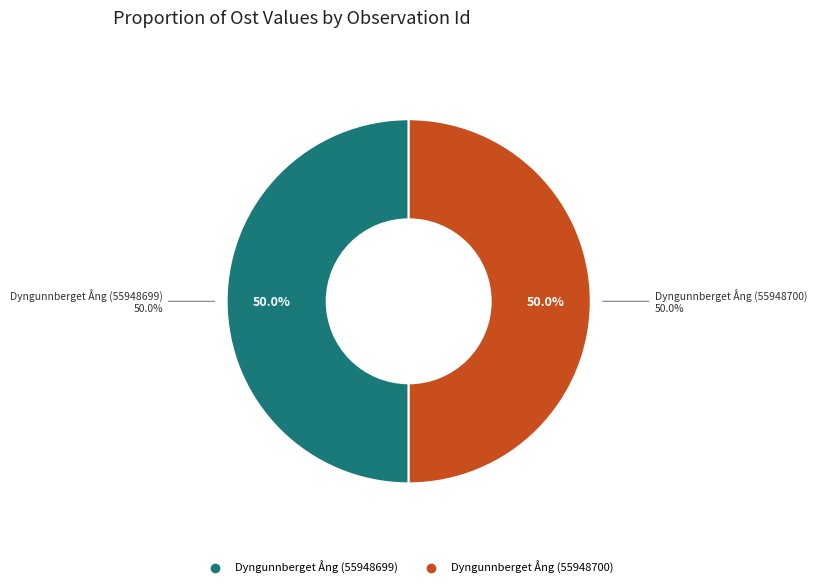

True or false: Dyngunnberget Ång (55948699) accounts for 63% of the total.

False